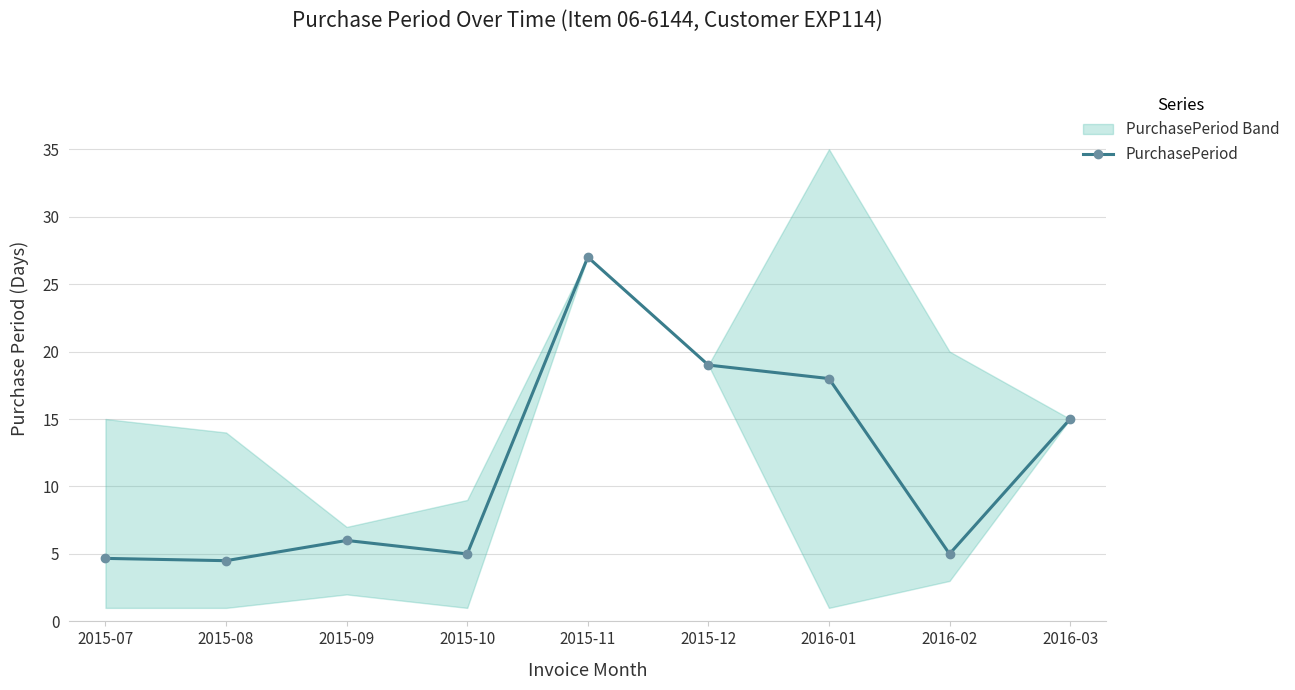

Count the number of categories in the chart.

9